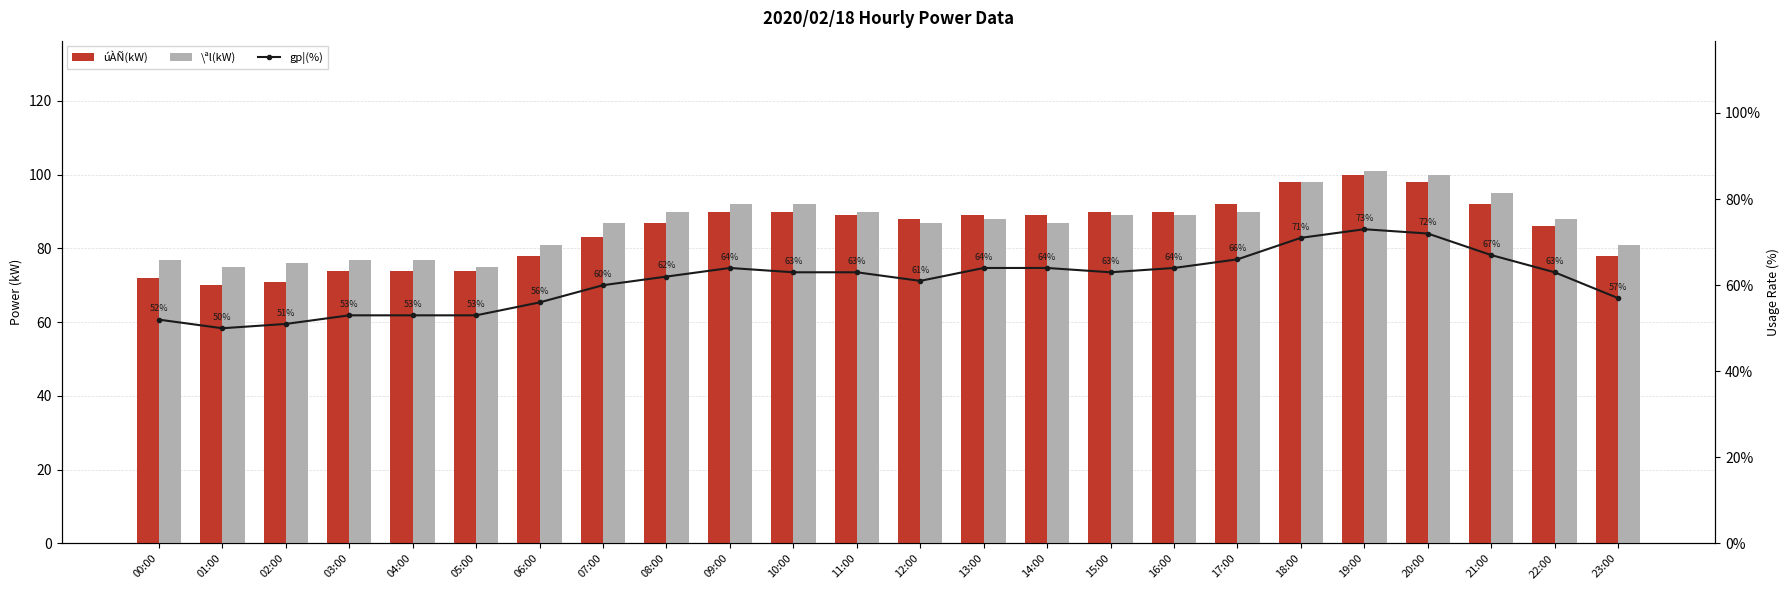

Which category has the highest value across all series?

19:00